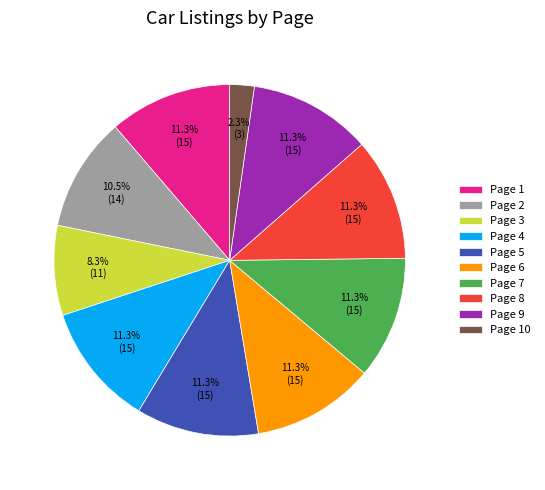

What percentage is the Page 10 slice, to the nearest percent?

2%